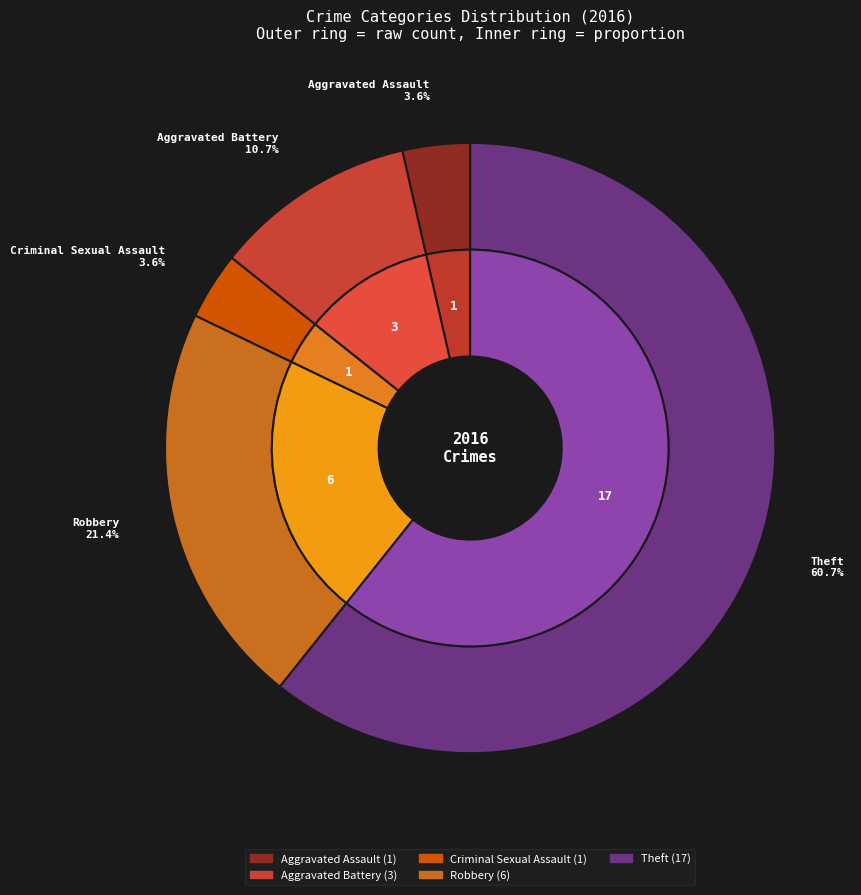

To the nearest percent, what is the difference between the Criminal Sexual Assault and Robbery slice percentages?

18%